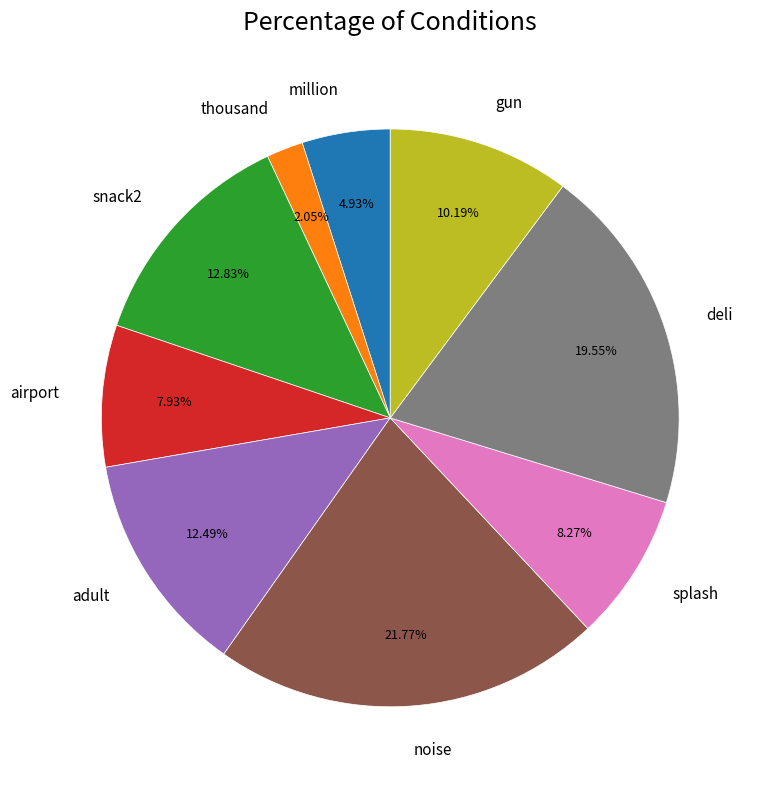

Which slice is the largest?

noise